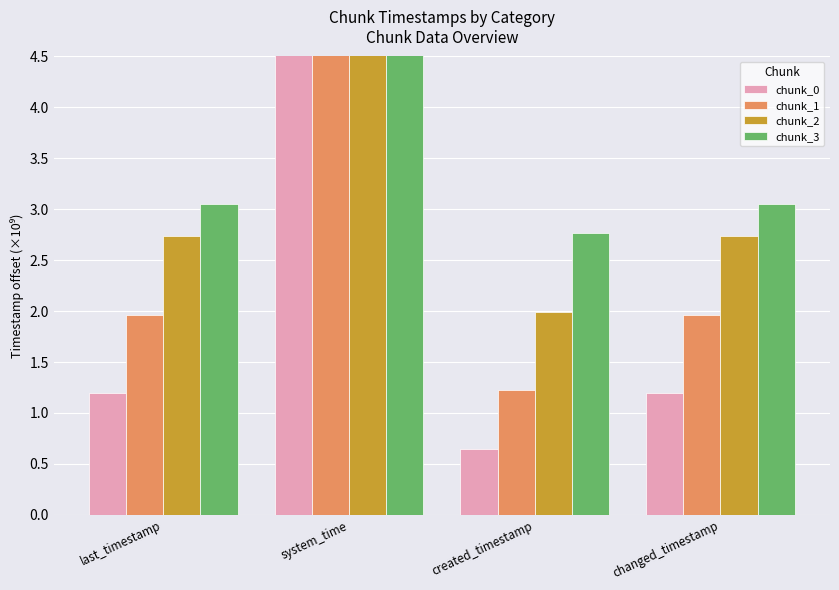

What is the total value across all series at last_timestamp?

8.9